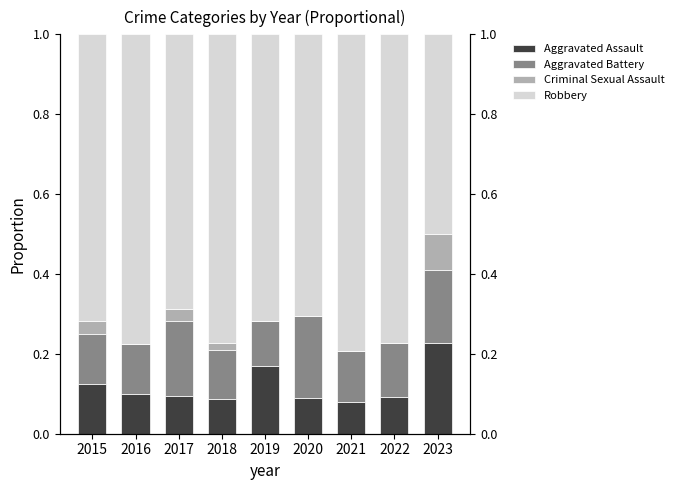

List the series in order of their peak value, lowest first.

Criminal Sexual Assault, Aggravated Battery, Aggravated Assault, Robbery